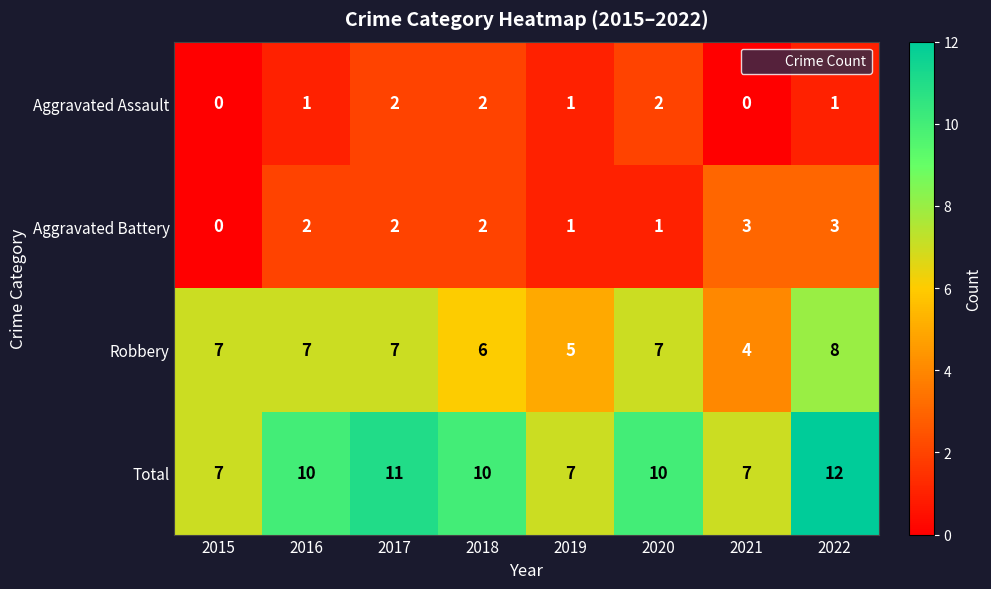

What is the spread (max minus min) of values at 2016?

9